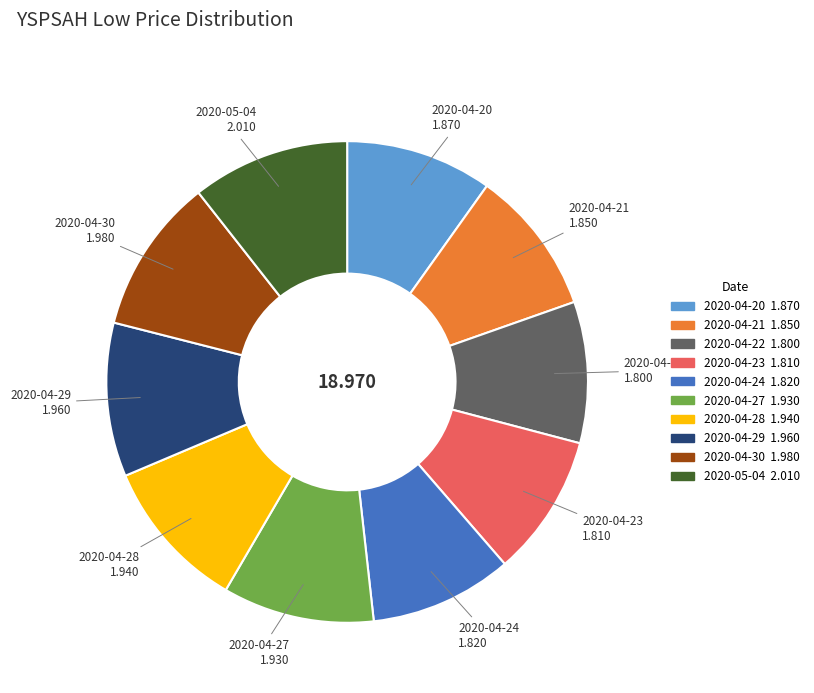

Is the sum of 2020-04-24 and 2020-04-27 greater than half?

No